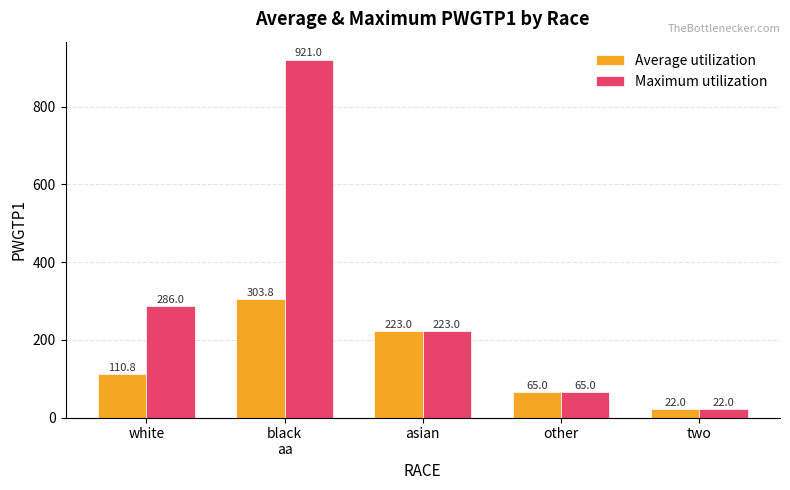

List the series in order of their overall mean, lowest first.

Average utilization, Maximum utilization